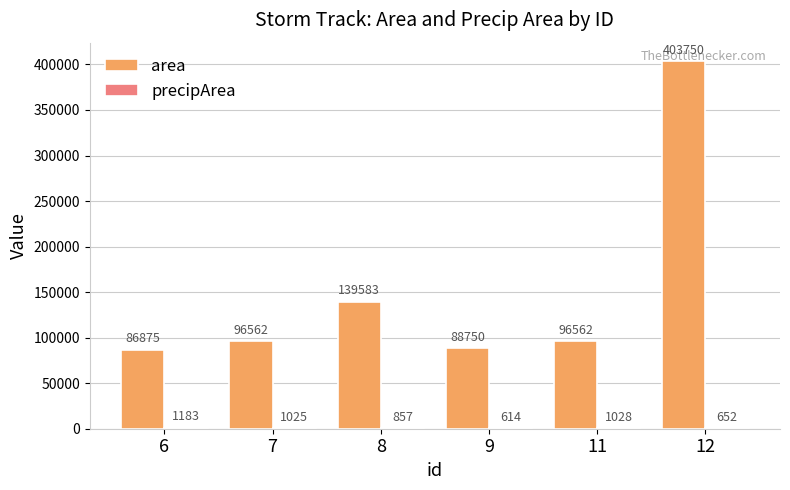

What is the total value across all series at 6?

88058.0